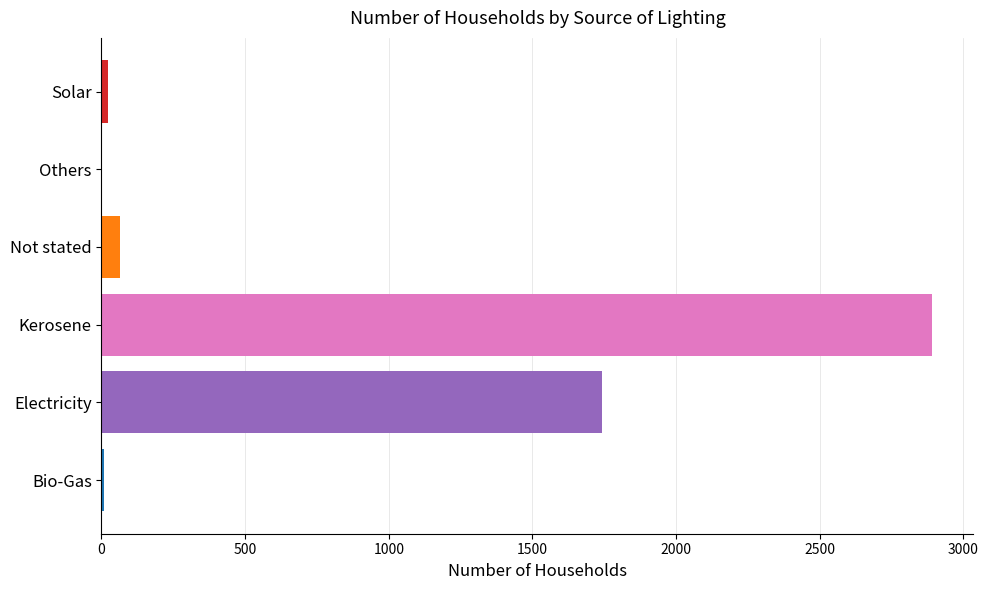

At which category does the chart reach its peak across all series?

Kerosene